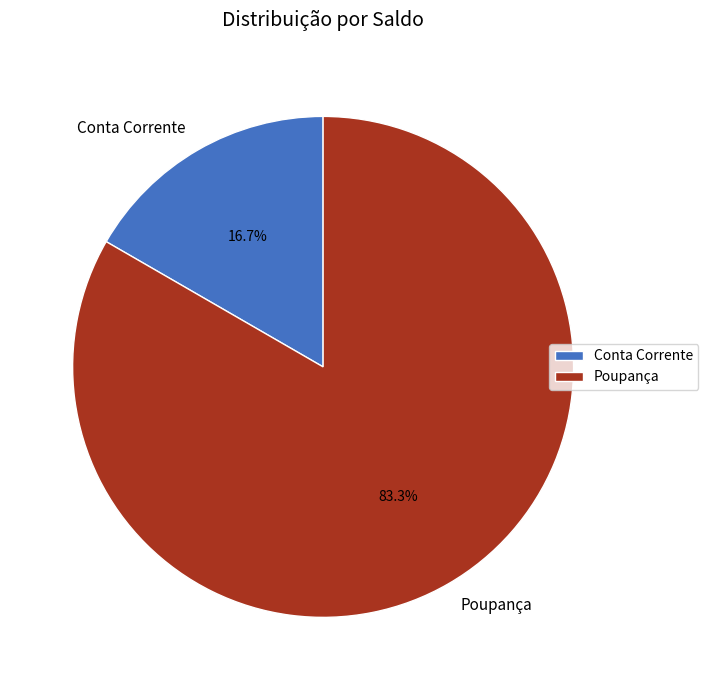

Rank the categories by value from highest to lowest.

Poupança, Conta Corrente